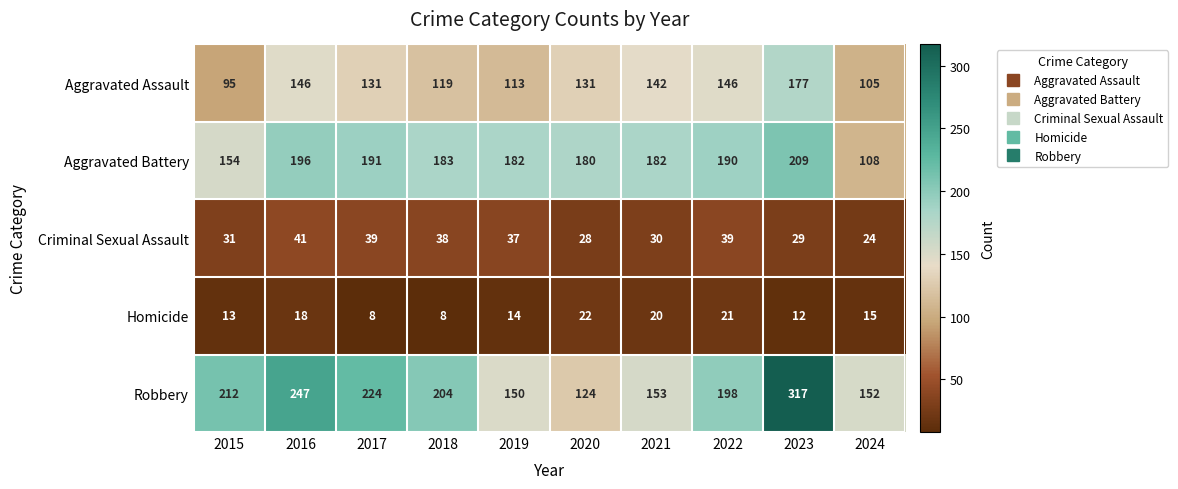

How many data points in Aggravated Assault are less than 131?

4